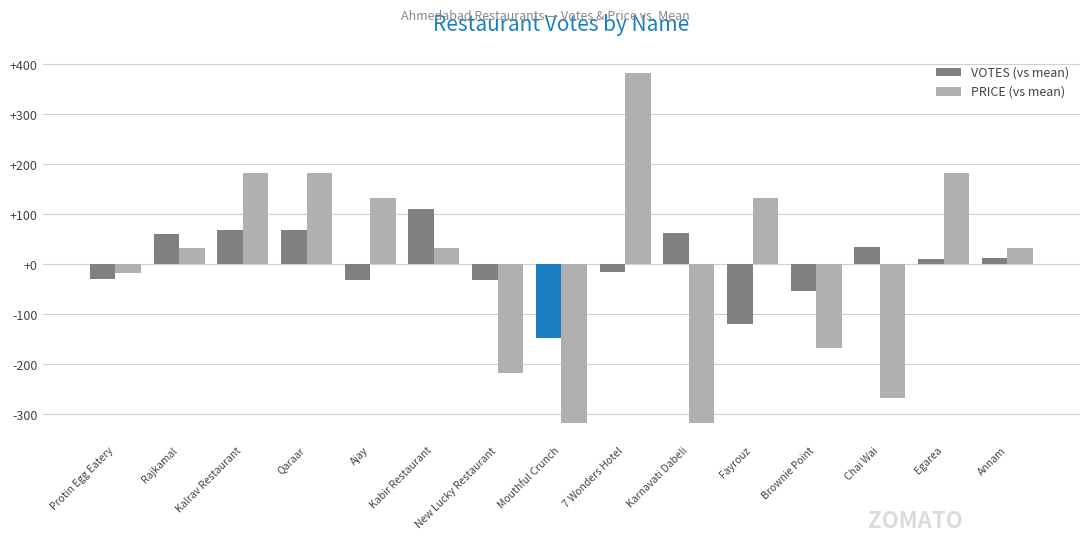

What is the spread (max minus min) of values at 7 Wonders Hotel?

399.3